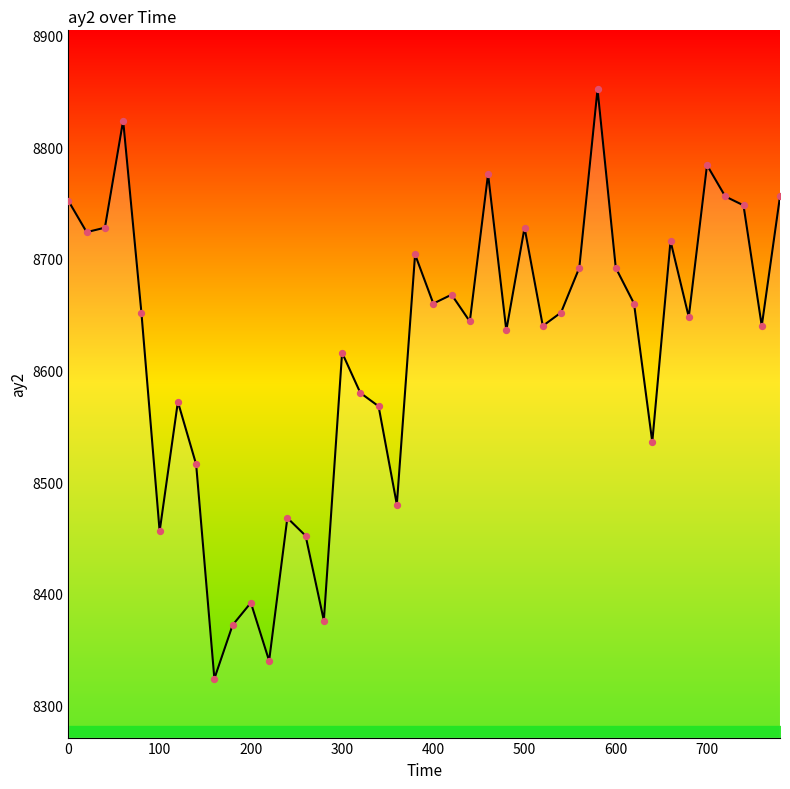

What is the difference between the maximum and minimum values?

528